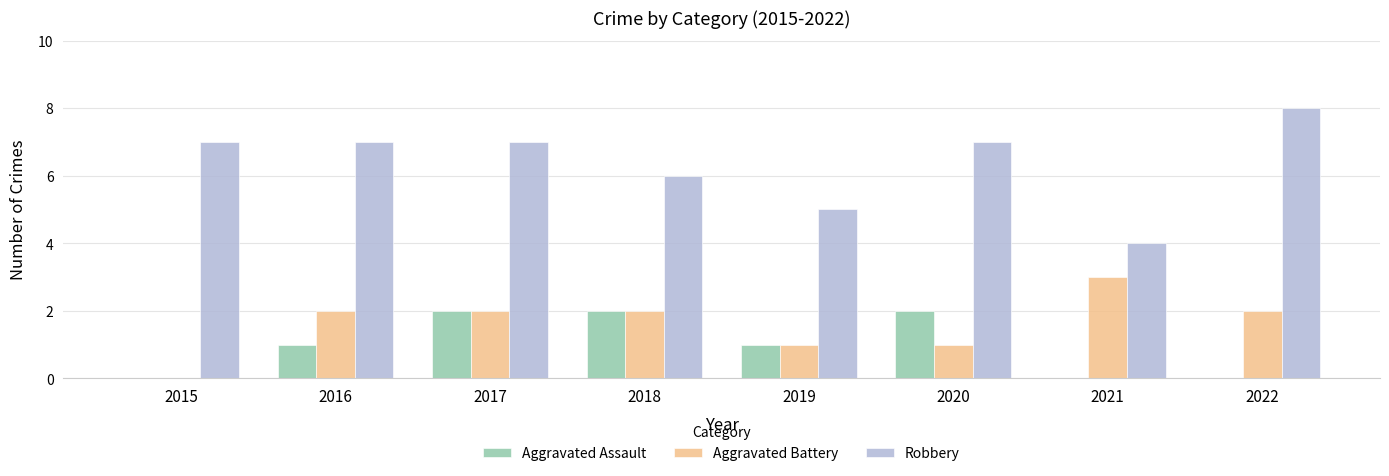

Reading left to right, transcribe all the data shown in this chart.

Aggravated Assault: 0	1	2	2	1	2	0	0
Aggravated Battery: 0	2	2	2	1	1	3	2
Robbery: 7	7	7	6	5	7	4	8